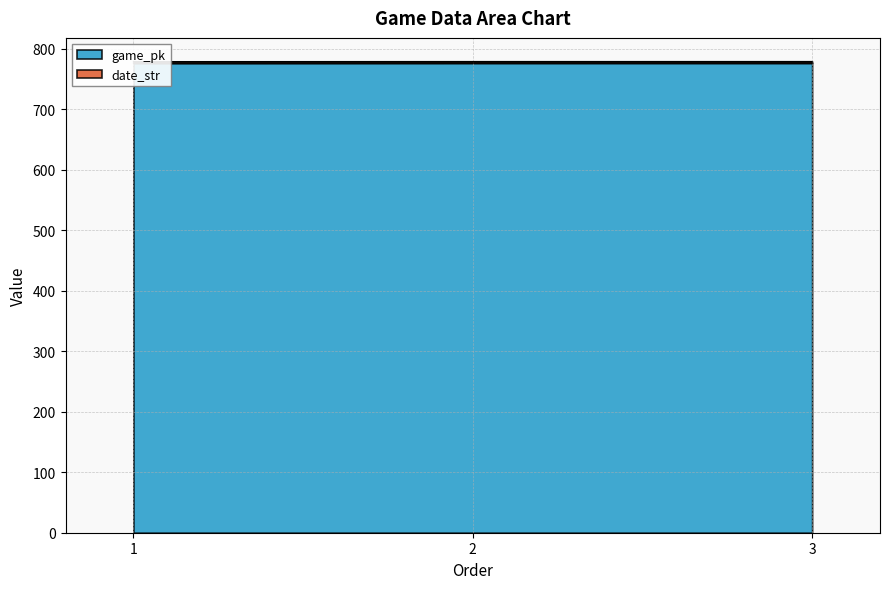

True or false: date_str has a value of 779.1 at 1.

True